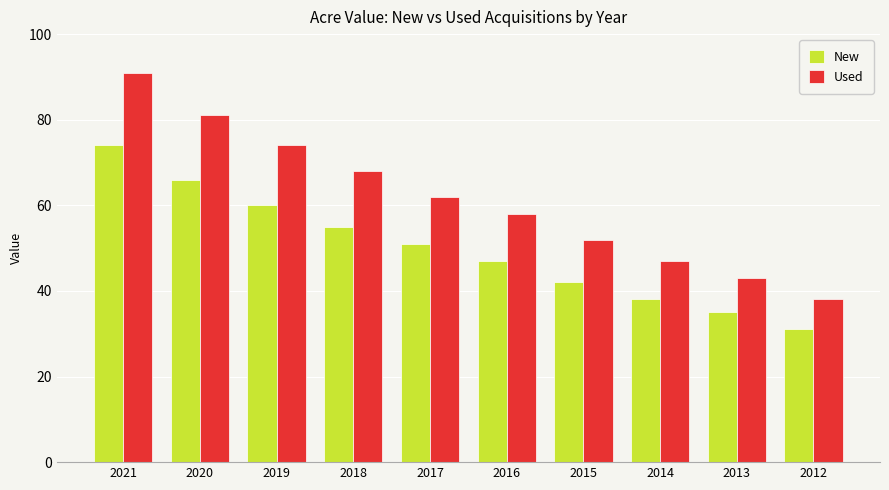

What is the total value across all series at 2016?

105